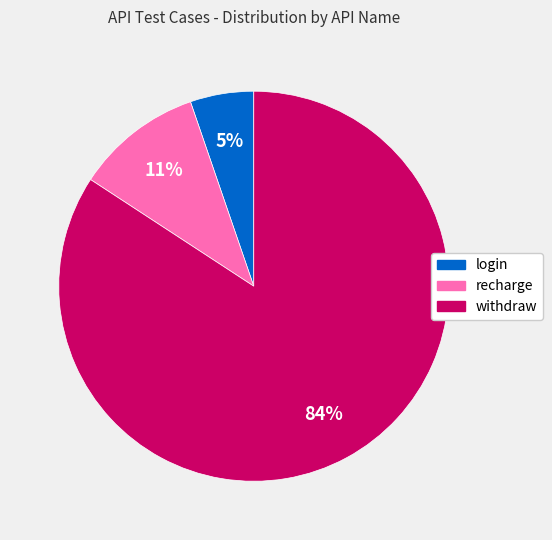

Rank the categories by value from lowest to highest.

login, recharge, withdraw